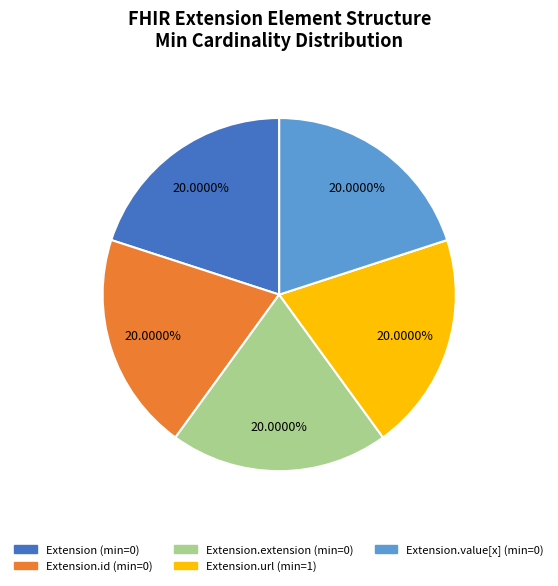

Is there any slice that represents more than half of the pie?

No